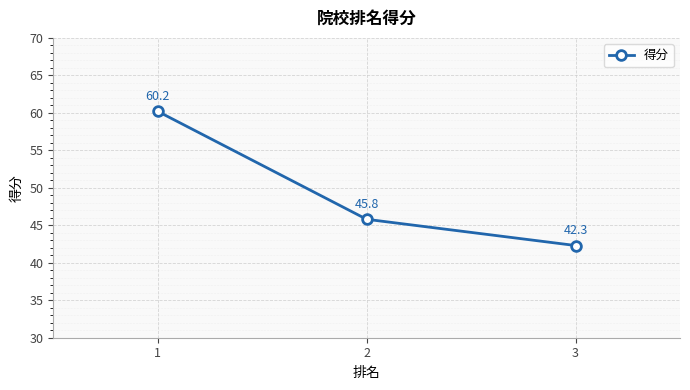

True or false: the data shows 45.8 at 2.

True